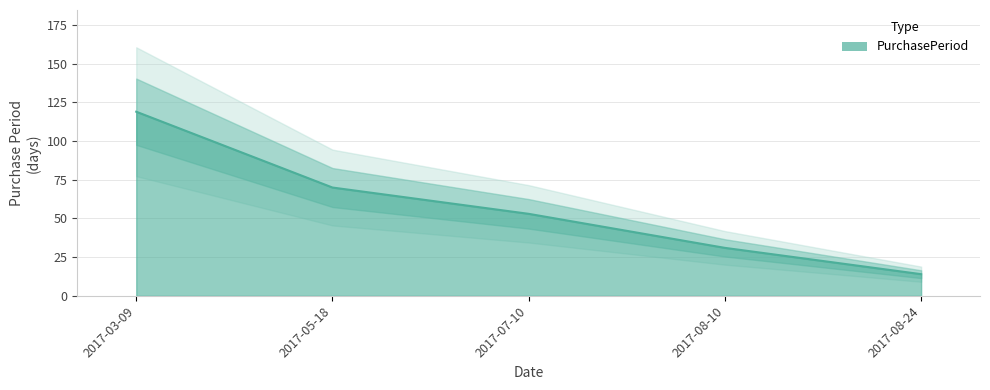

Rank the categories by value from lowest to highest.

2017-08-24, 2017-08-10, 2017-07-10, 2017-05-18, 2017-03-09